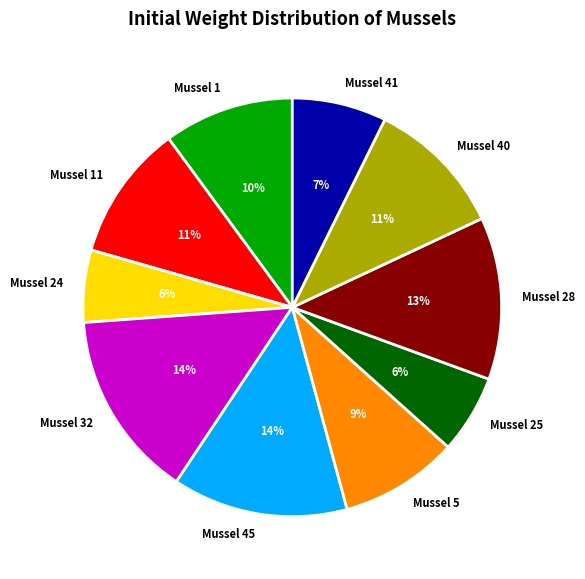

To the nearest percent, what percentage of the pie is Mussel 24?

6%